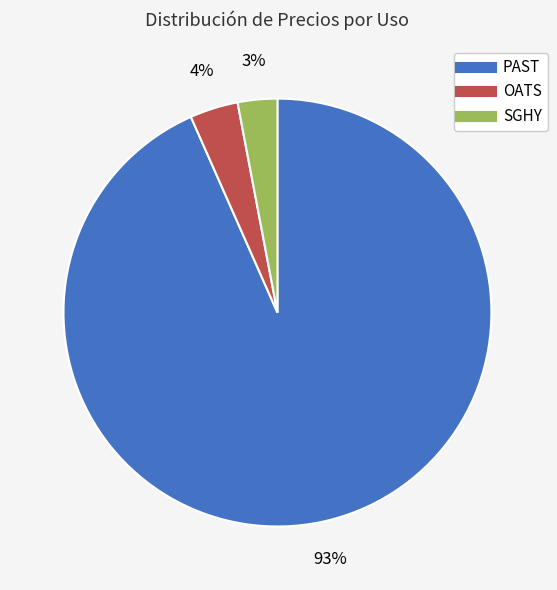

Is it true that PAST is 99% of the pie?

False